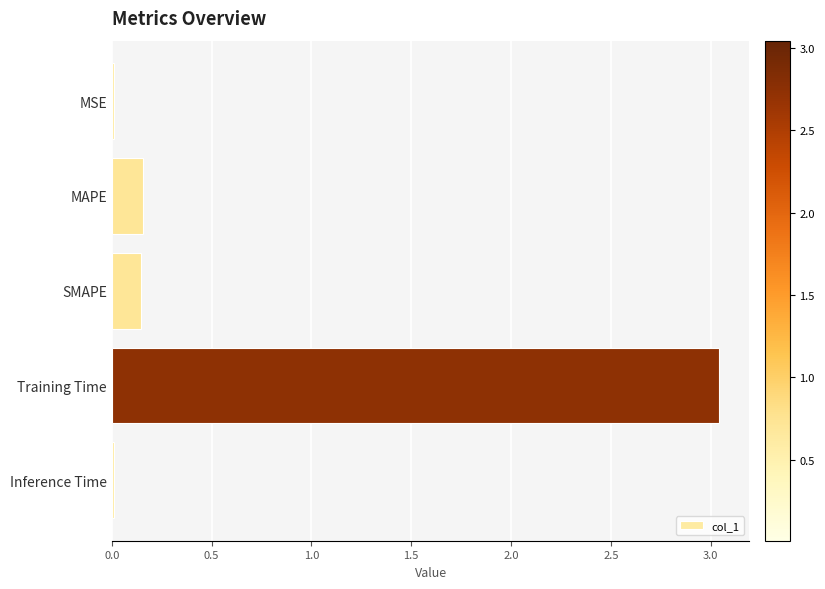

What is the label of the 1st bar from the top?

MSE